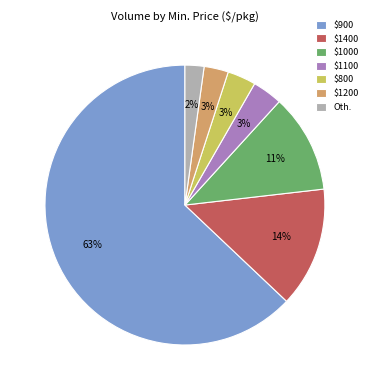

Which slice represents more than half of the pie?

$900